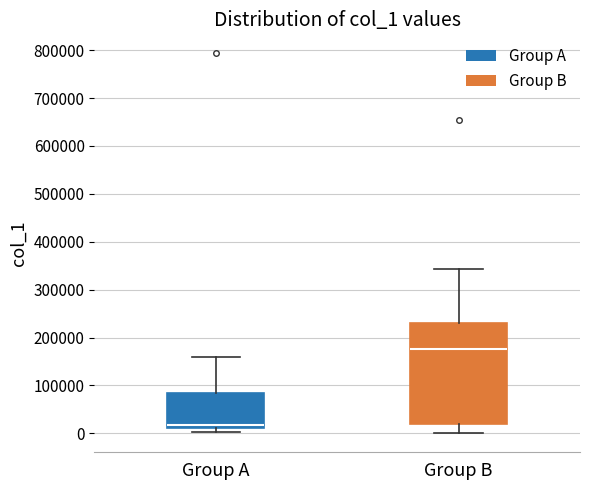

Reading left to right, read every box against the y-axis: the position of its median line, the range the box covers, and the ends of its whiskers. The values are not printed on the chart, so give them approximately, as read against the axis.

Group A: median 20000, box 10000 to 80000, whiskers 0 to 160000
Group B: median 180000, box 20000 to 230000, whiskers 0 to 340000